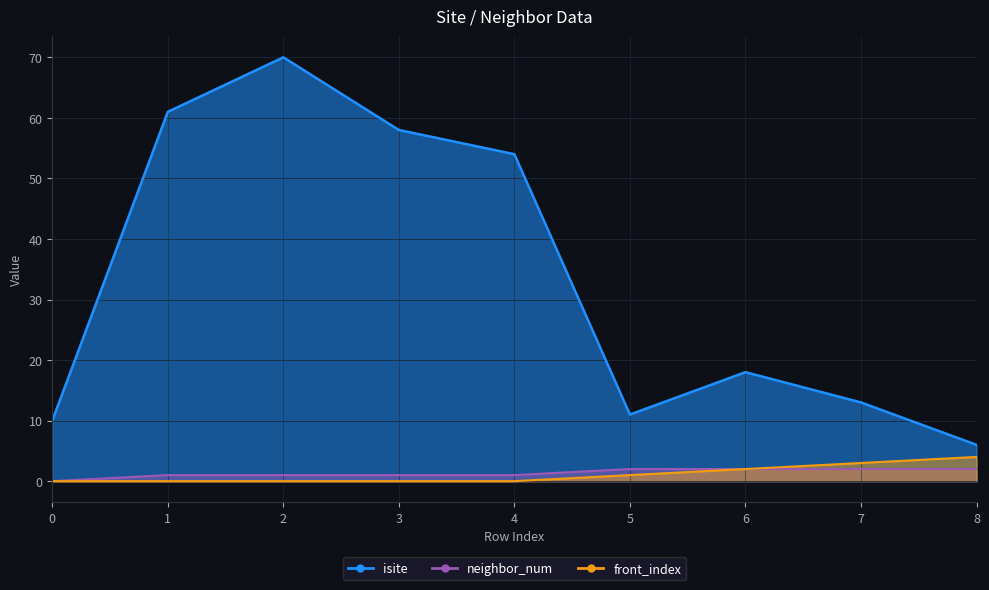

At how many categories does at least one series exceed 51?

4